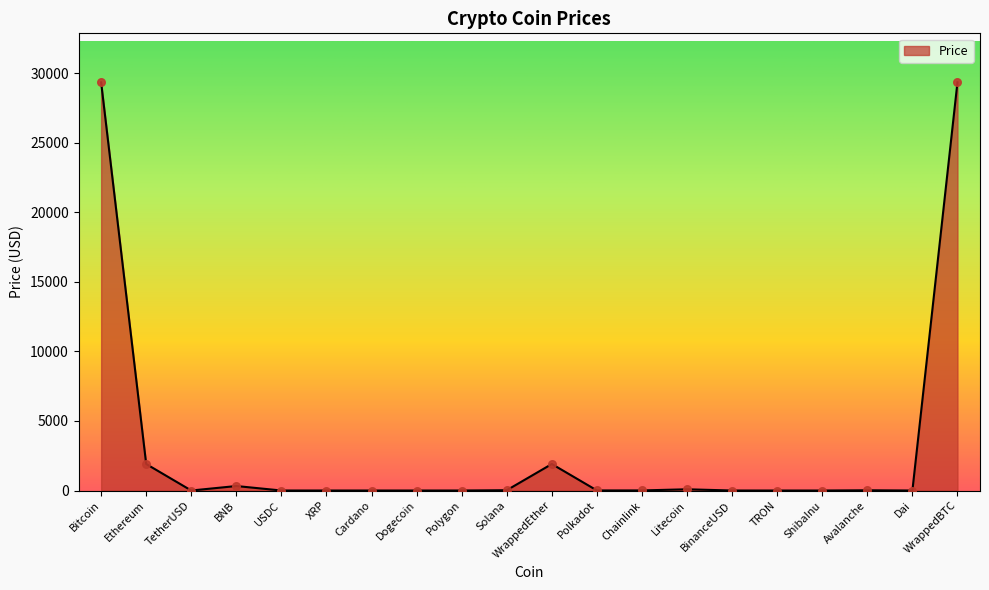

Which has a higher value, Ethereum or BinanceUSD?

Ethereum